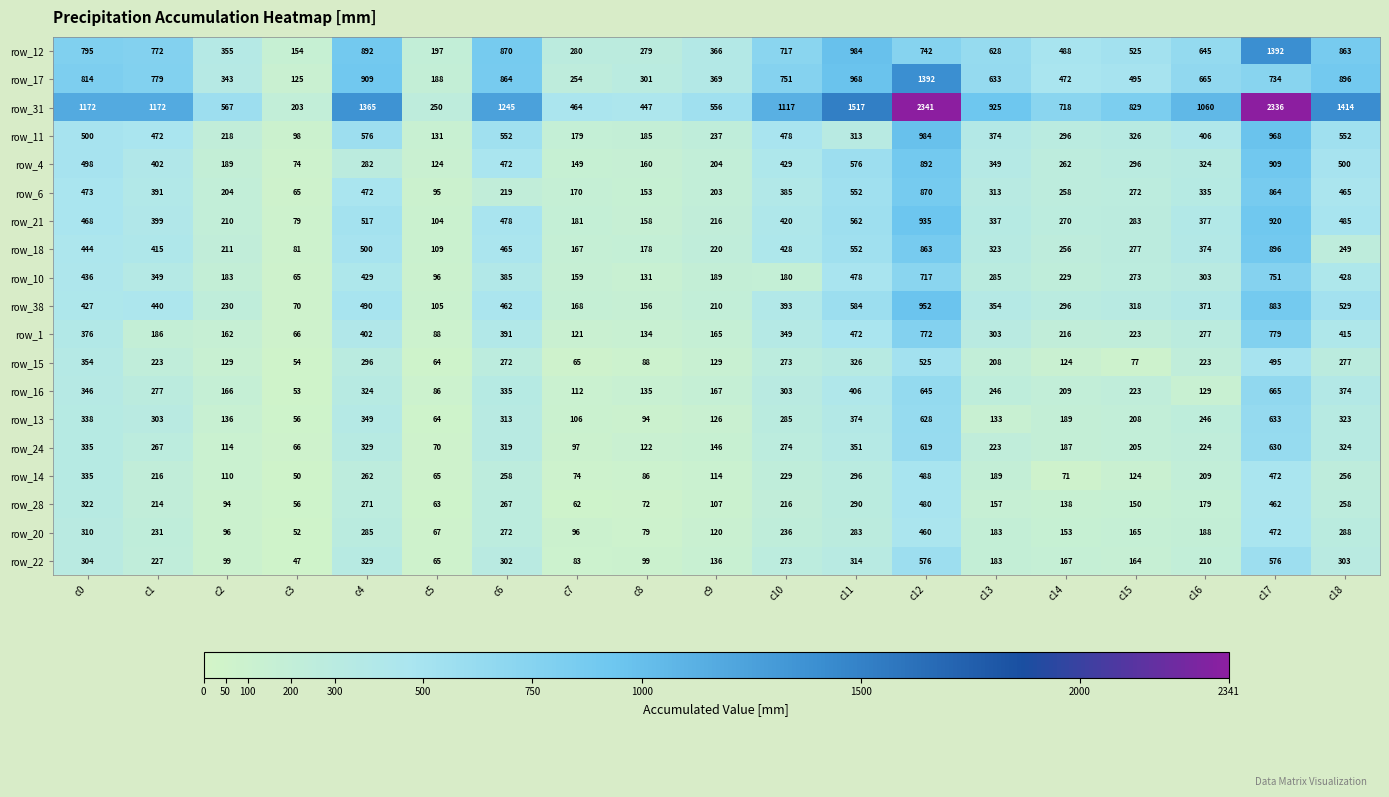

What is the sum of all row_4 values?

7091